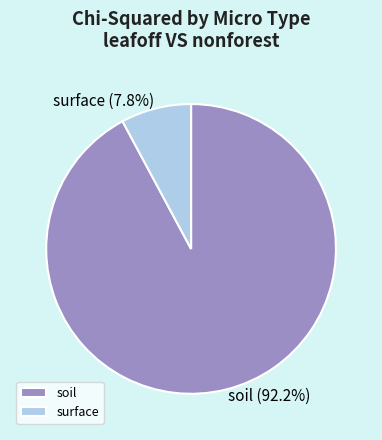

Combined, what portion of the pie is soil and surface?

100.0%